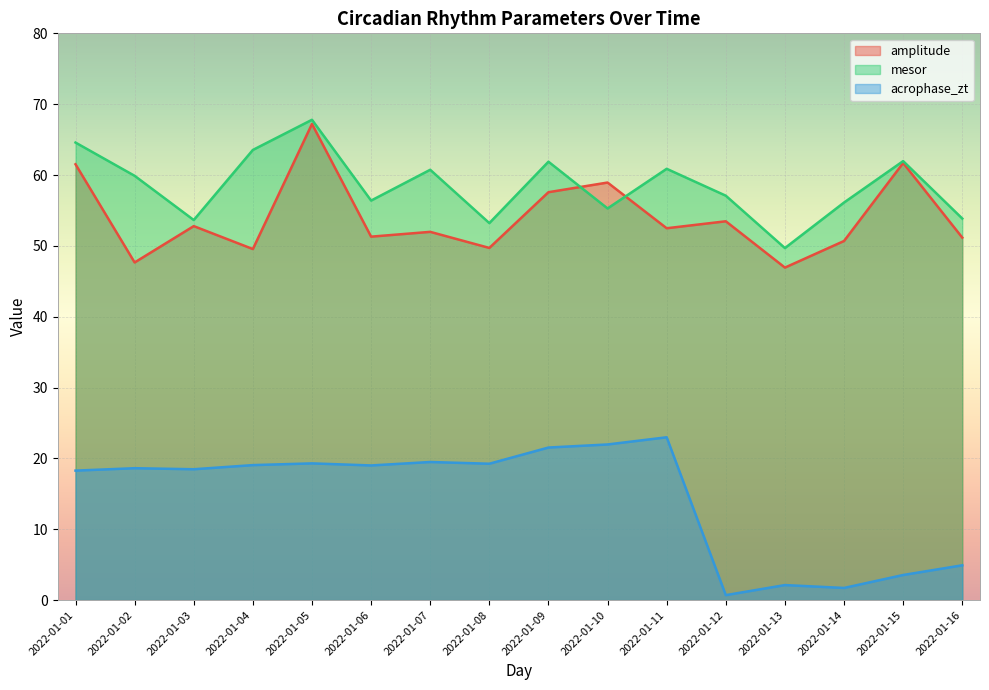

What is the total value across all series at 2022-01-13?

98.8